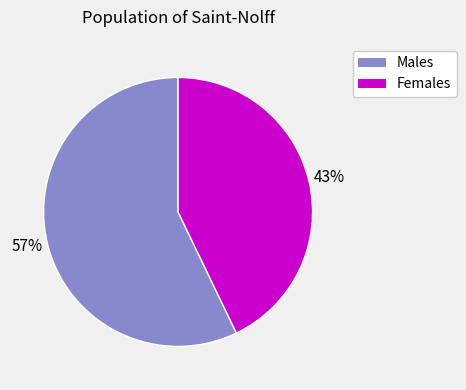

Approximately how many times larger is the value at Males compared to Females?

1.3